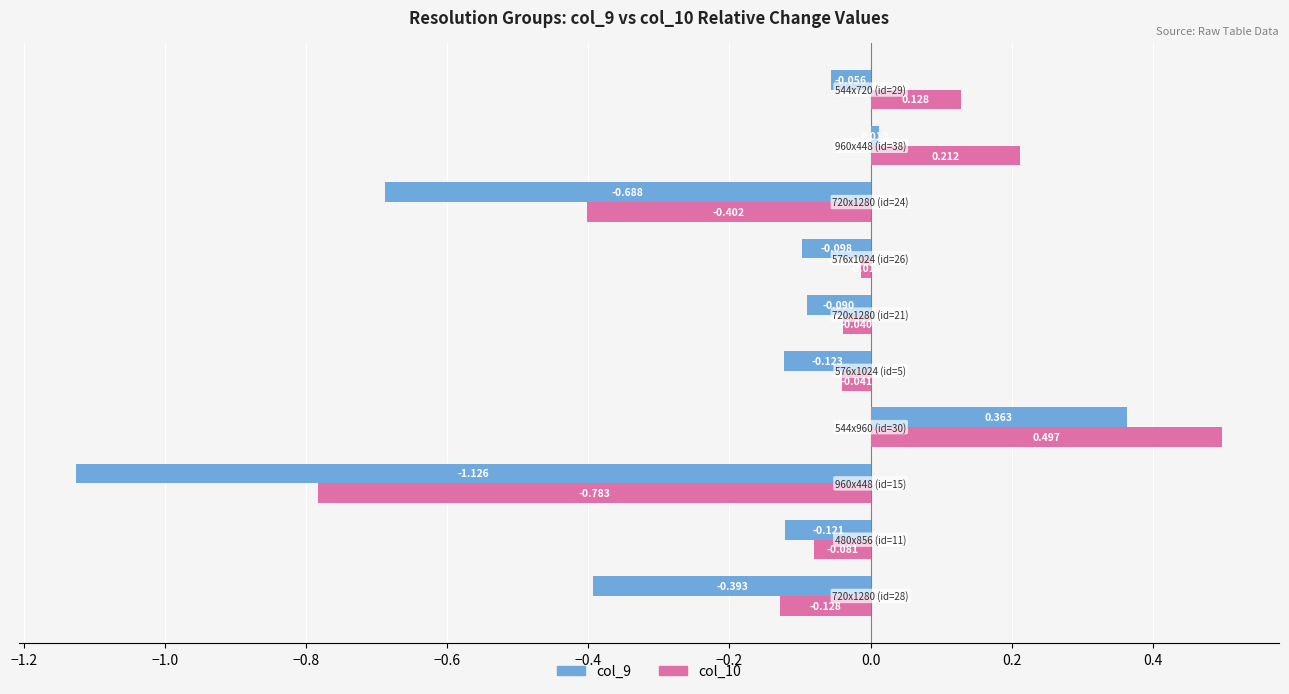

At how many categories does at least one series exceed 0?

3